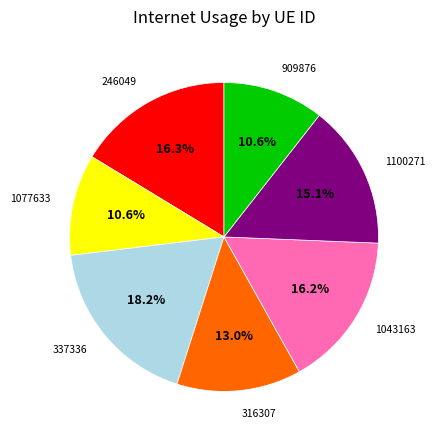

Does 1100271 account for over 50% of the chart?

No